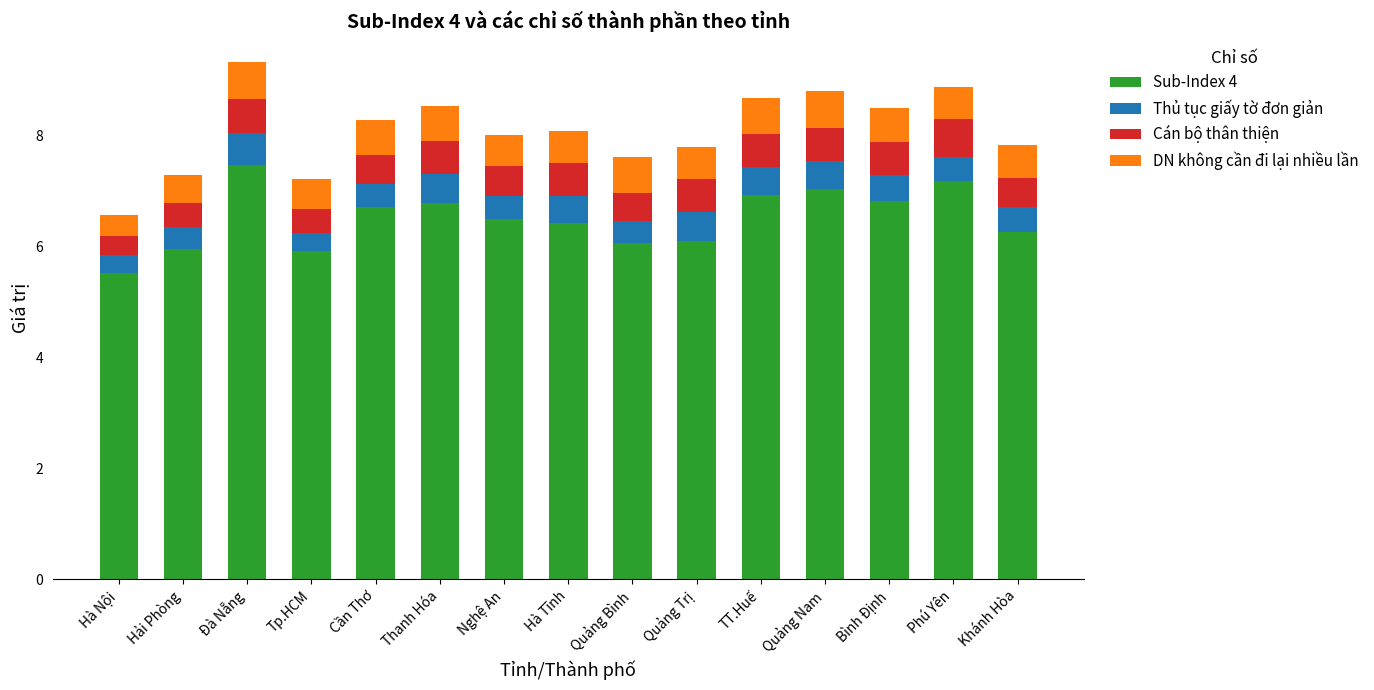

What is the total value across all series at Quảng Nam?

8.8